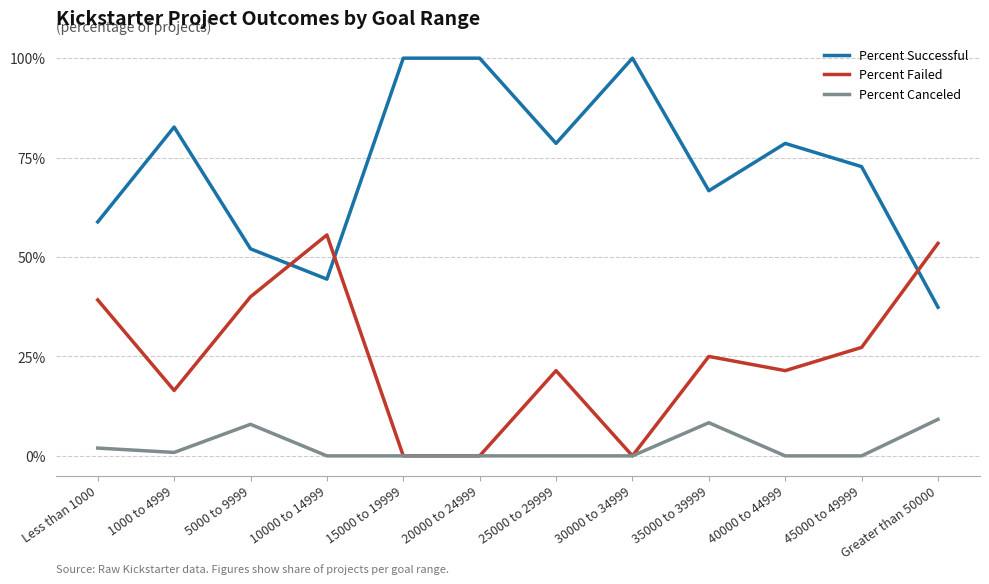

Where do Percent Successful and Percent Failed first cross each other?

5000 to 9999 and 10000 to 14999